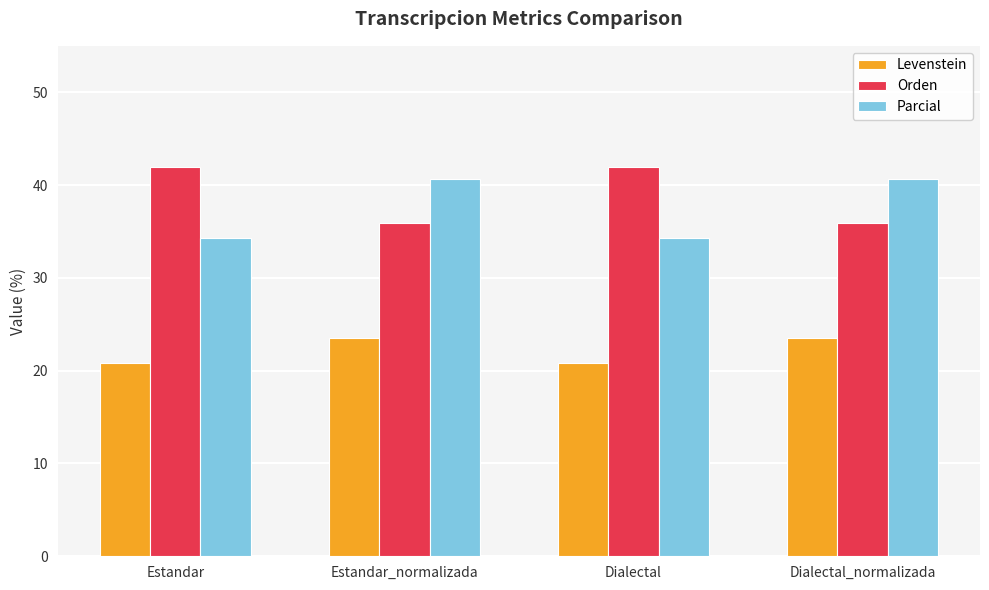

What is the difference between the highest and lowest values at Dialectal?

21.0